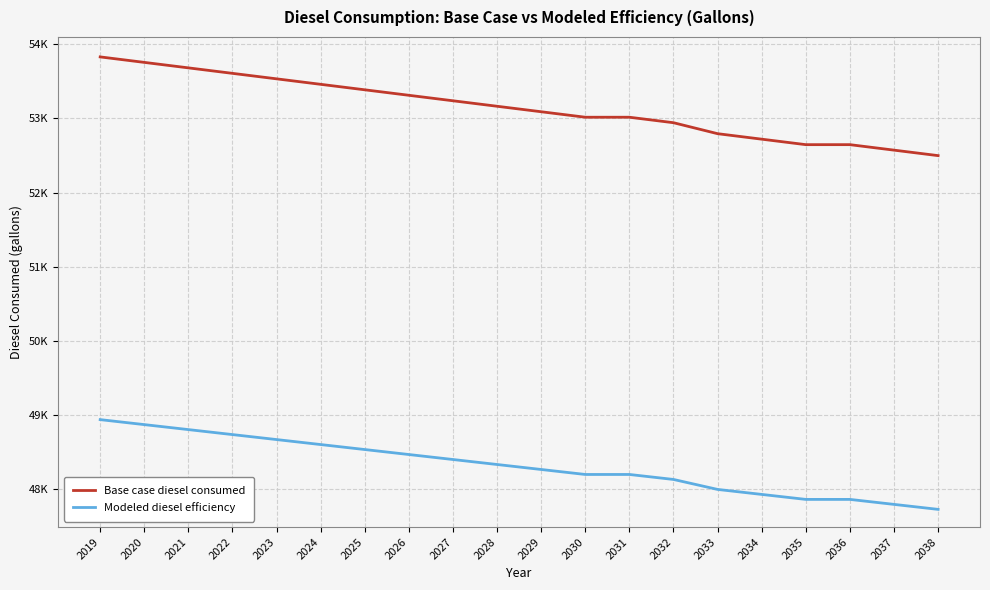

True or false: Base case diesel consumed and Modeled diesel efficiency intersect in this chart.

False